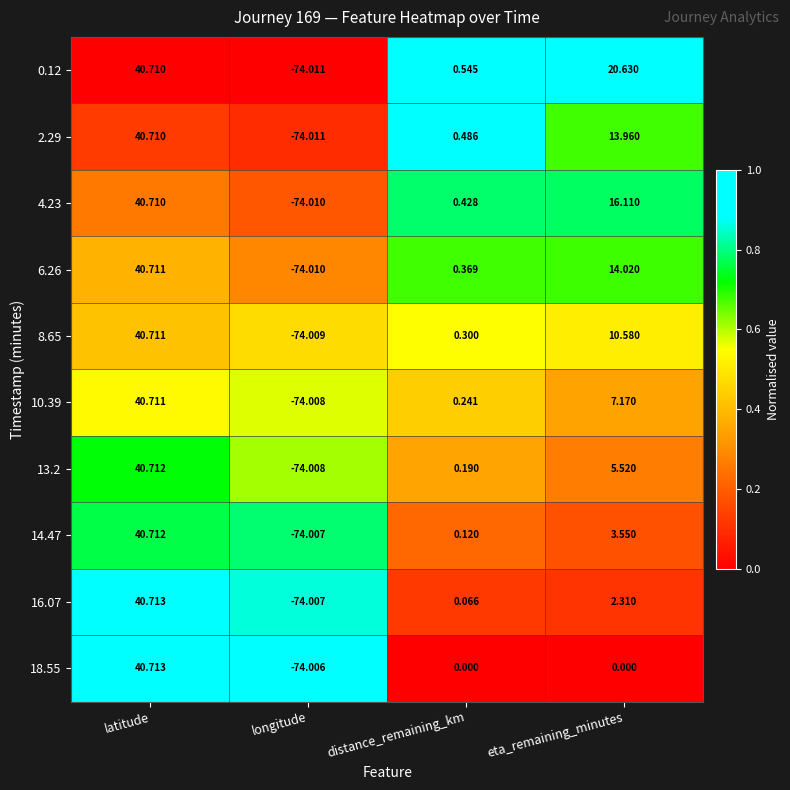

Which category has the lowest value in the 0.12 series?

longitude